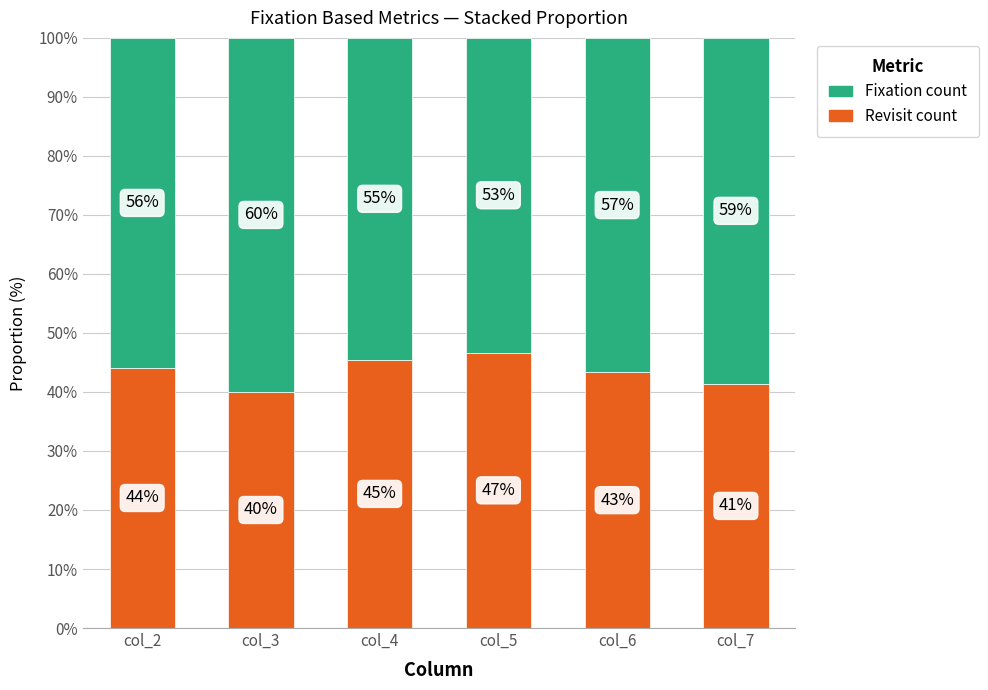

Are the bars horizontal?

No